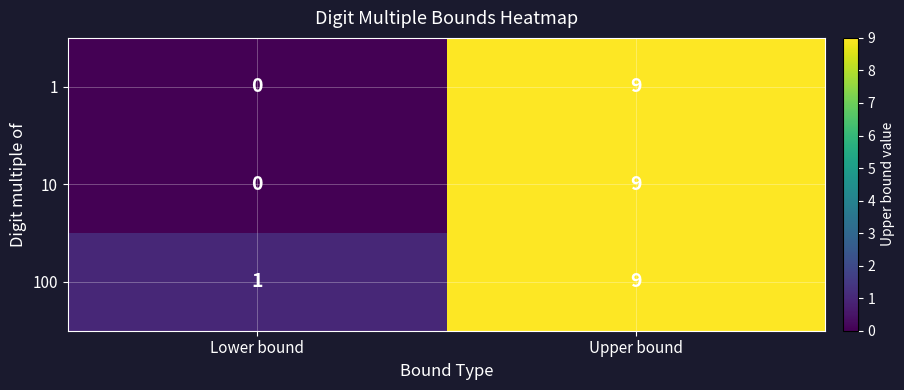

Reading left to right, what are all the values shown in this chart?

1: Lower bound=0	Upper bound=9
10: Lower bound=0	Upper bound=9
100: Lower bound=1	Upper bound=9